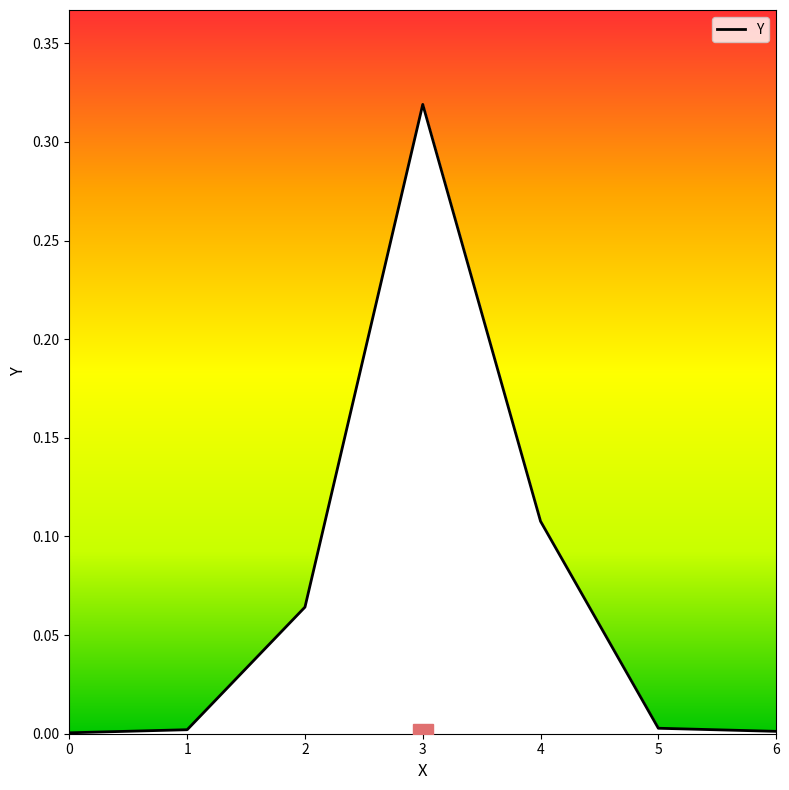

Which category has the highest value across all series?

3